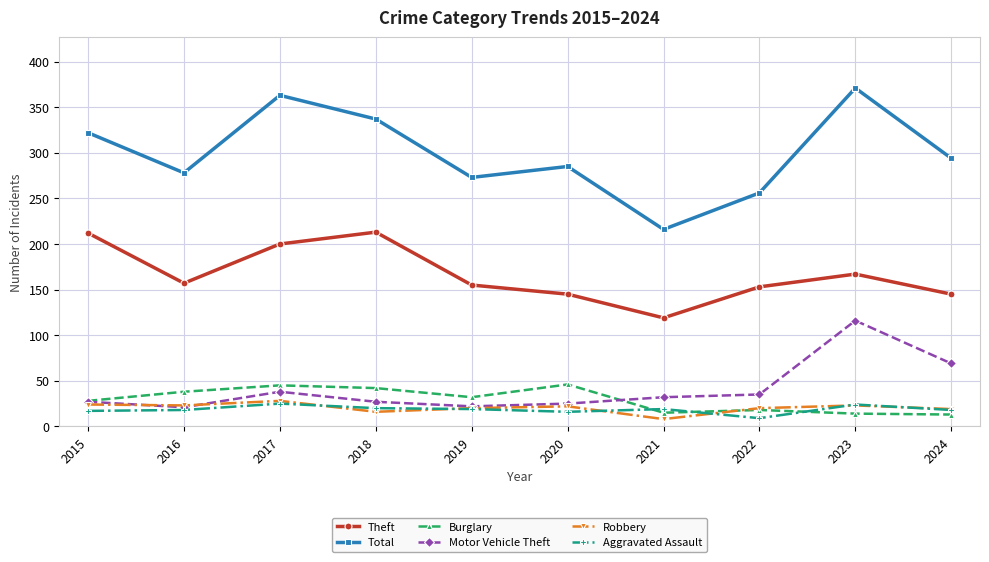

What is the maximum value shown in the chart?

371